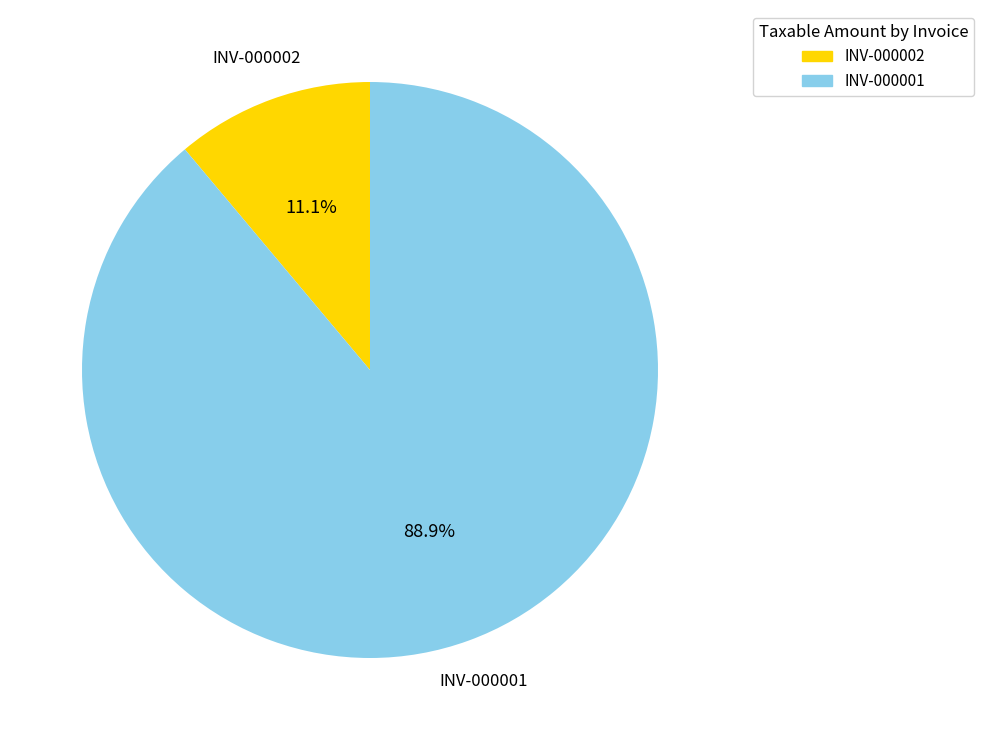

How many slices are in this pie chart?

2